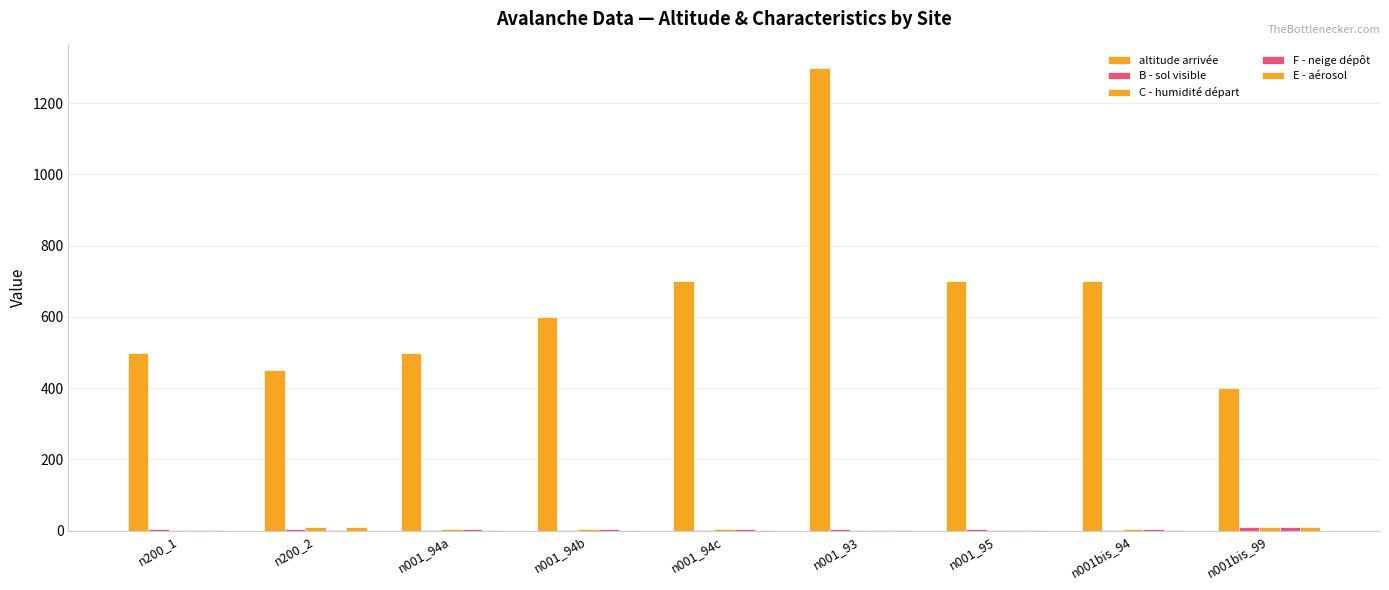

Read the C - humidité départ value at n200_2.

9